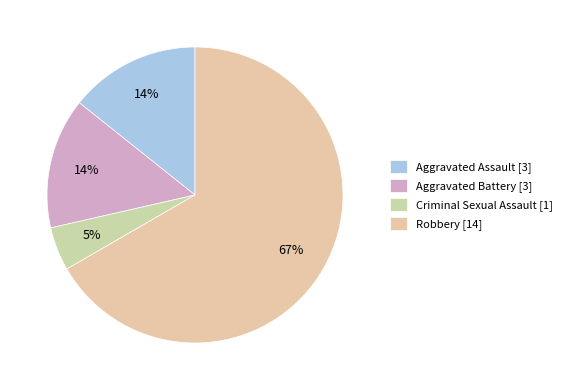

What is the change in value from Aggravated Assault to Robbery?

+11